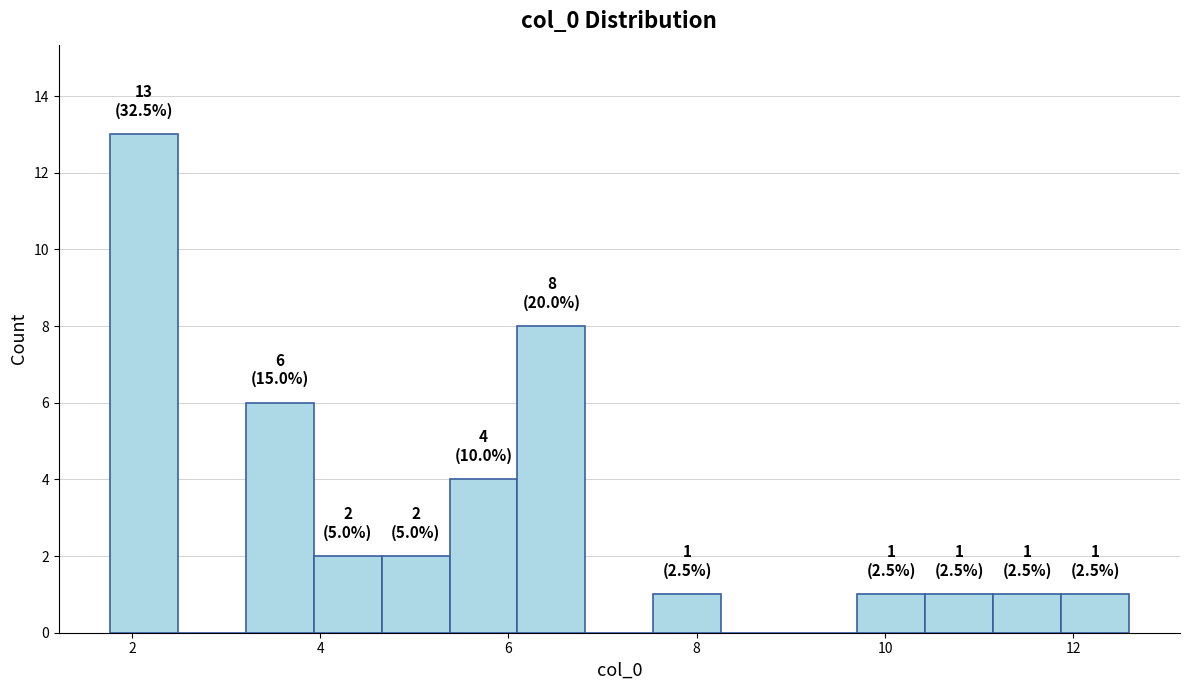

Around what value on the x-axis is the tallest bar? Give the approximate position of its centre, as read against the axis.

2.2